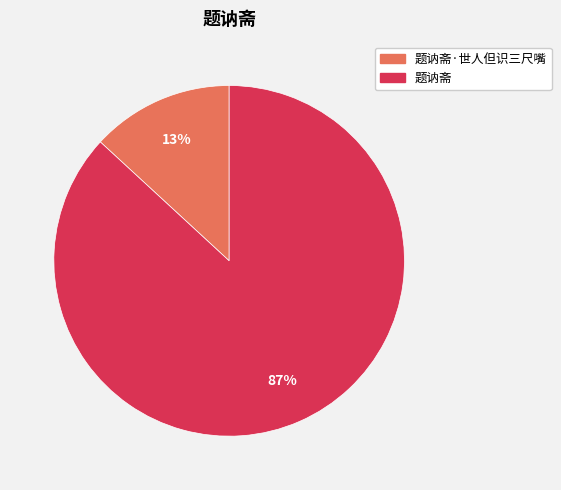

Does any single category account for the majority?

Yes